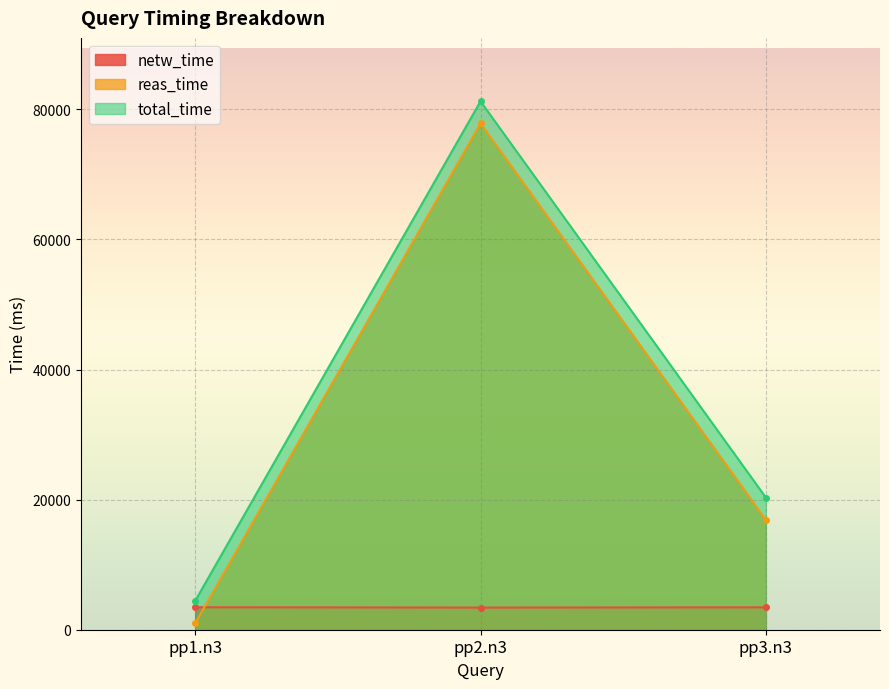

List the labels in order of netw_time value, smallest first.

pp2.n3, pp3.n3, pp1.n3